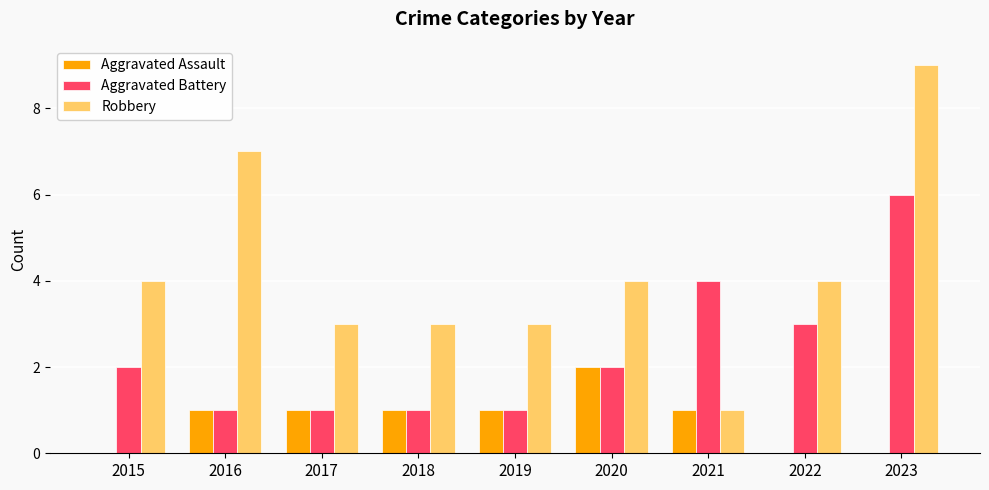

Does the chart contain stacked bars?

No